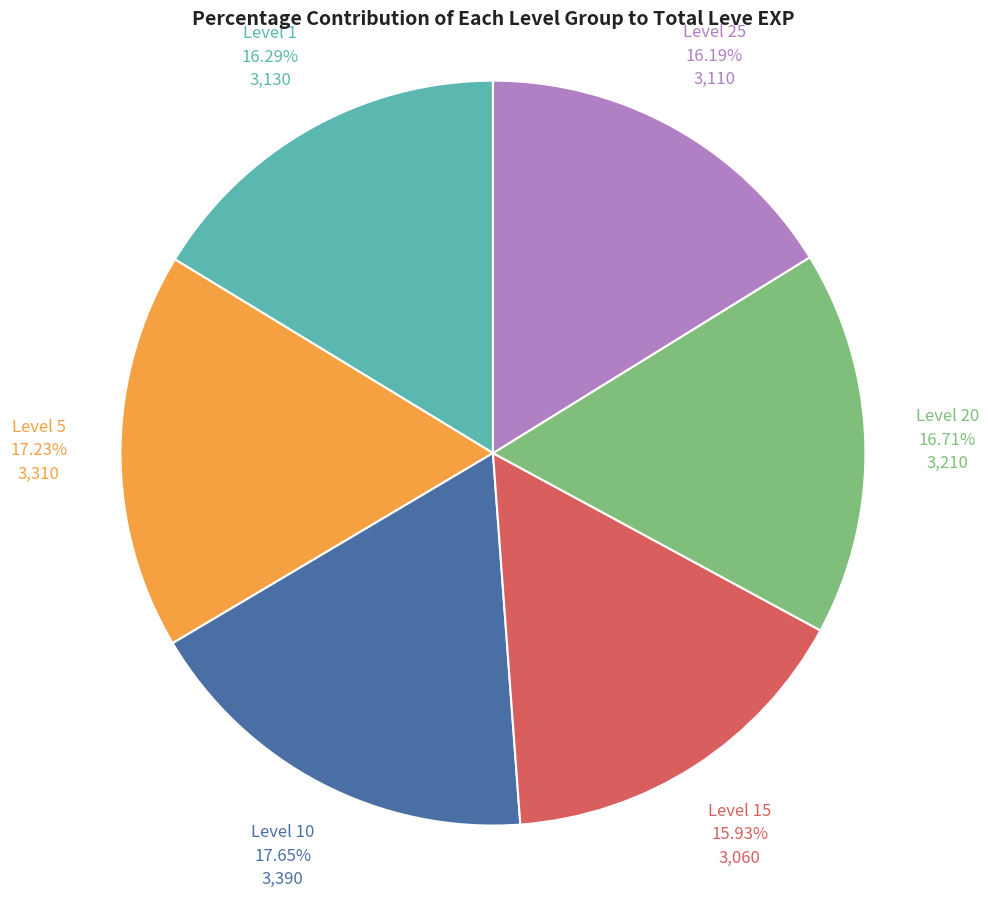

Do Level 5 and Level 20 together represent more than half of the pie?

No